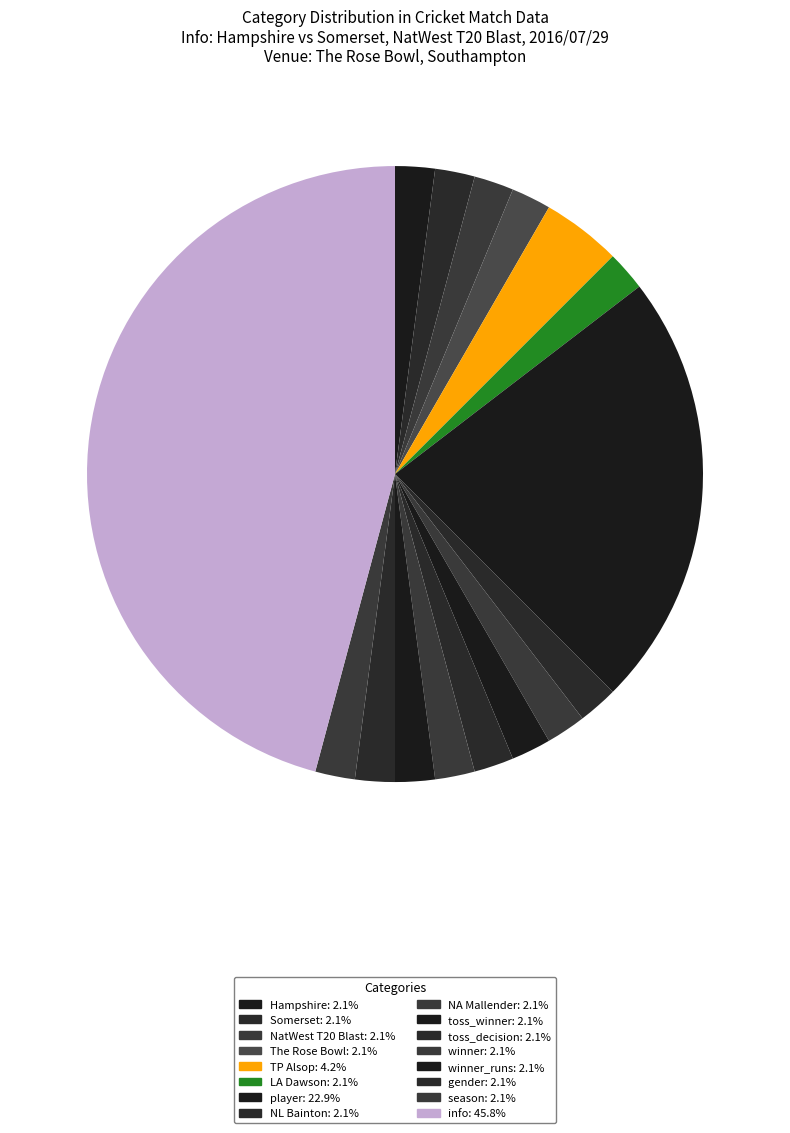

How many segments does this pie chart have?

16